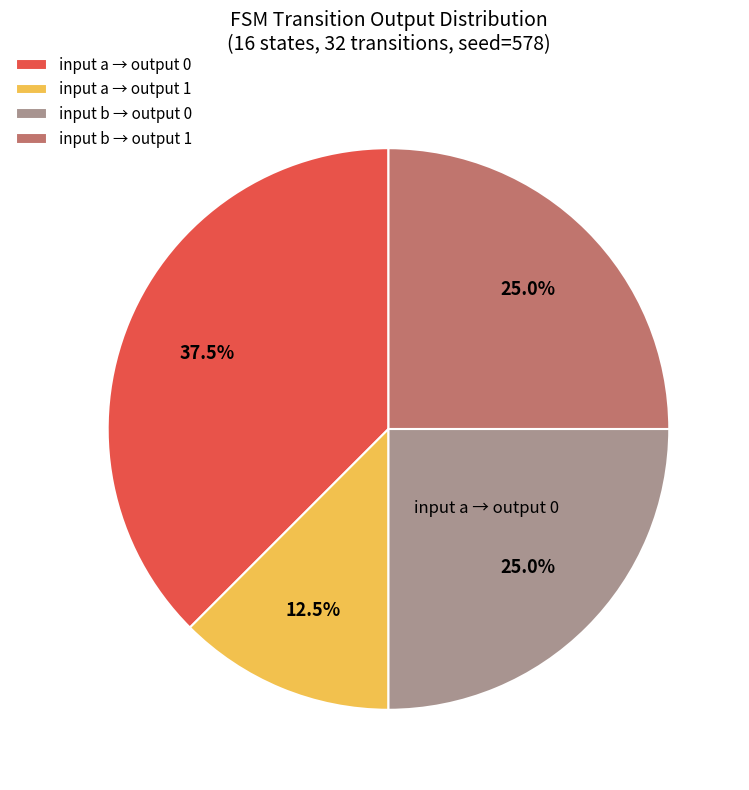

To the nearest percent, what is the average slice percentage?

25%